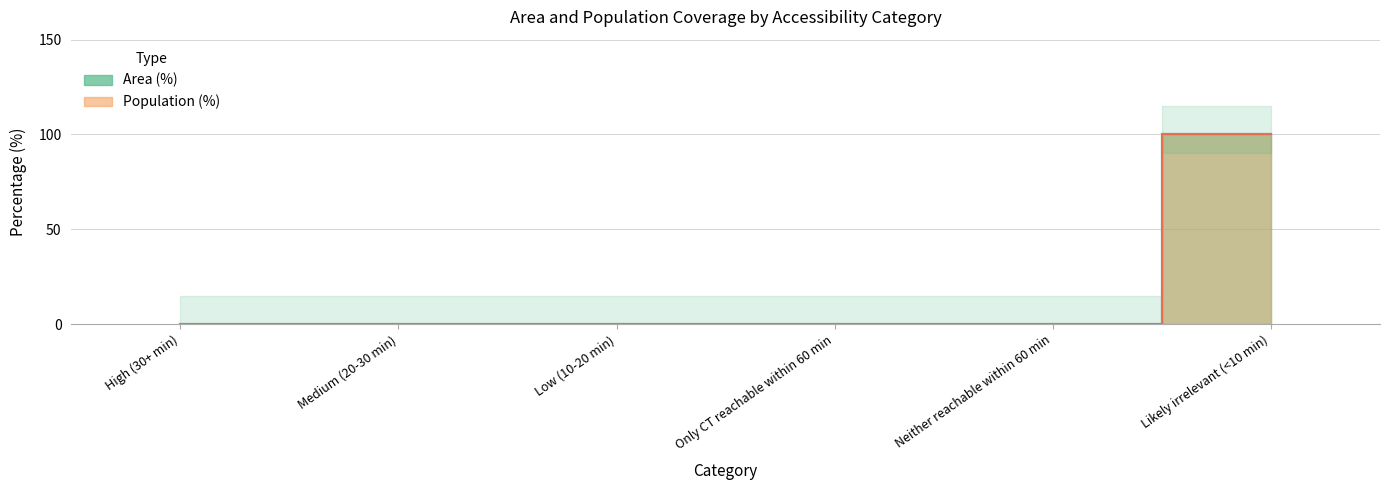

Rank the series by their maximum value, from lowest to highest.

Area (%), Population (%)